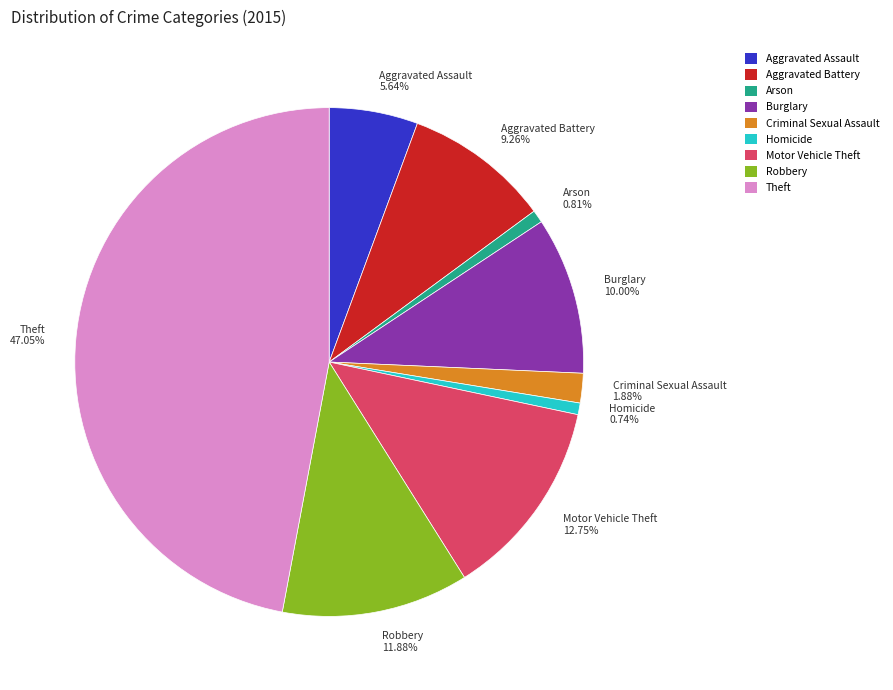

Which has a higher value, Motor Vehicle Theft 12.75% or Robbery 11.88%?

Motor Vehicle Theft 12.75%